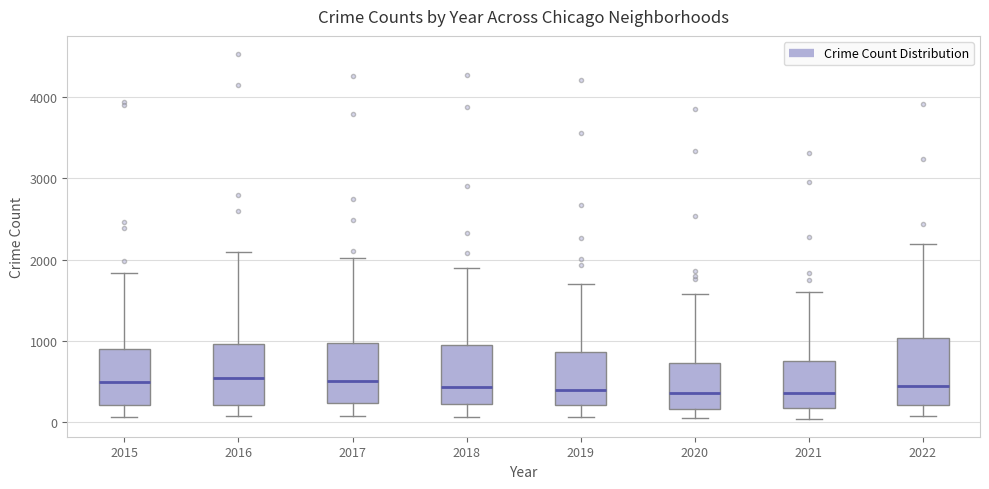

Reading left to right, read every box against the y-axis: the position of its median line, the range the box covers, and the ends of its whiskers. The values are not printed on the chart, so give them approximately, as read against the axis.

2015: median 500, box 200 to 900, whiskers 100 to 1800
2016: median 500, box 200 to 1000, whiskers 100 to 2100
2017: median 500, box 200 to 1000, whiskers 100 to 2000
2018: median 400, box 200 to 1000, whiskers 100 to 1900
2019: median 400, box 200 to 900, whiskers 100 to 1700
2020: median 400, box 200 to 700, whiskers 100 to 1600
2021: median 400, box 200 to 800, whiskers 0 to 1600
2022: median 400, box 200 to 1000, whiskers 100 to 2200